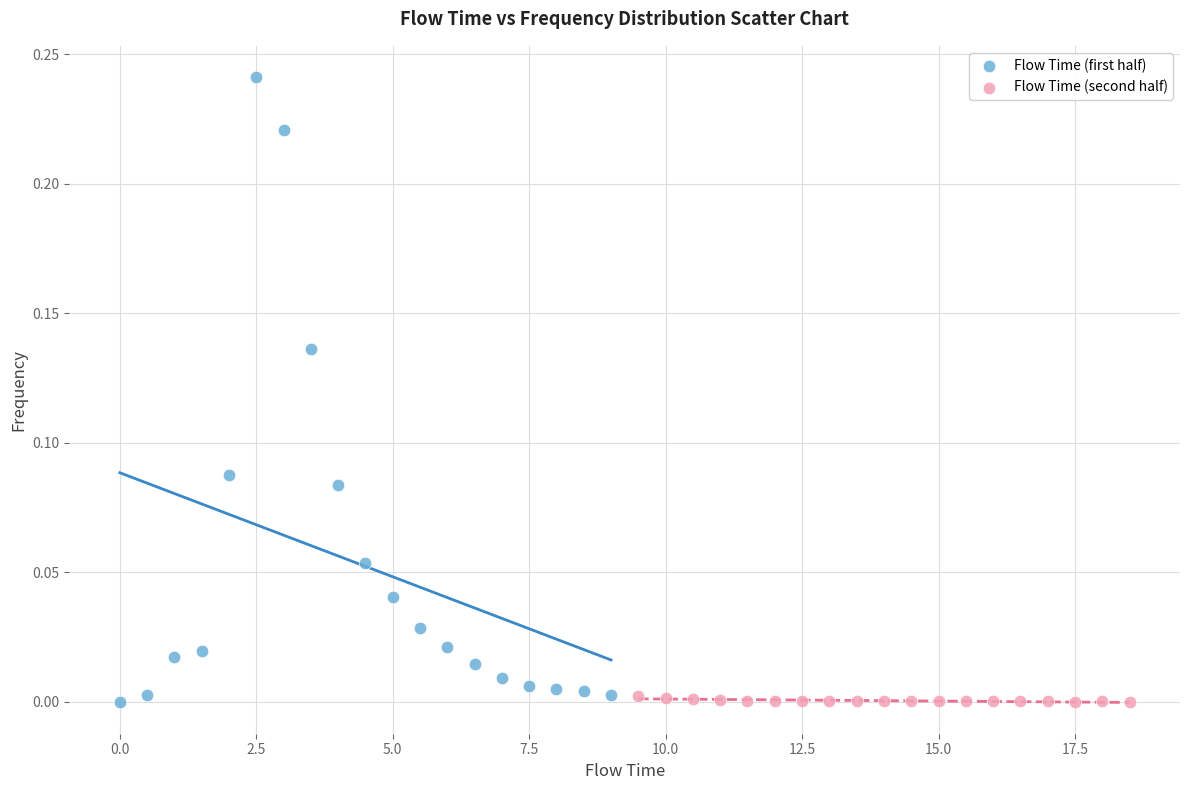

Which series contains the highest Y value?

Flow Time (first half)